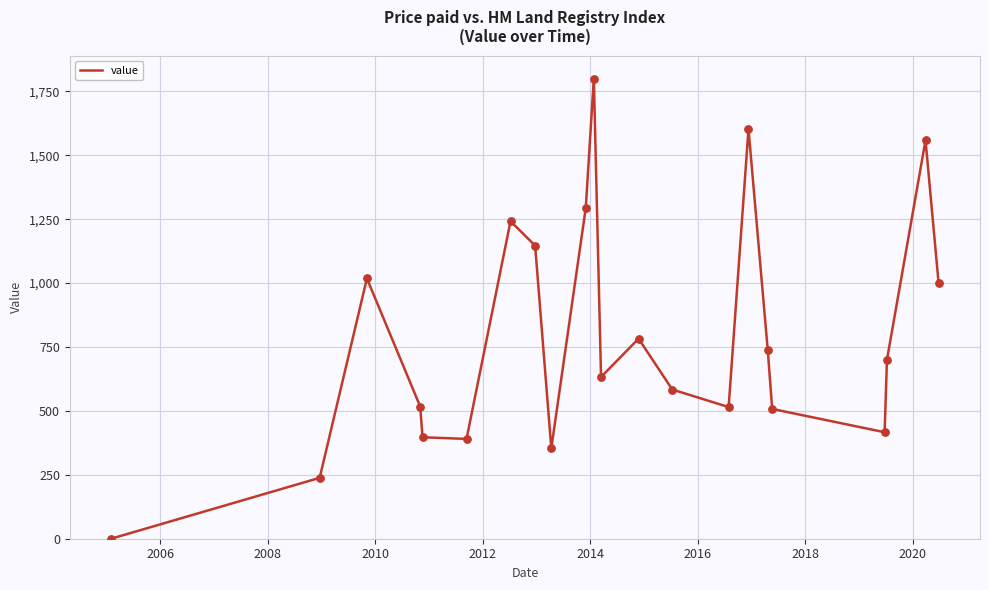

What is the maximum value shown in the chart?

1800.2